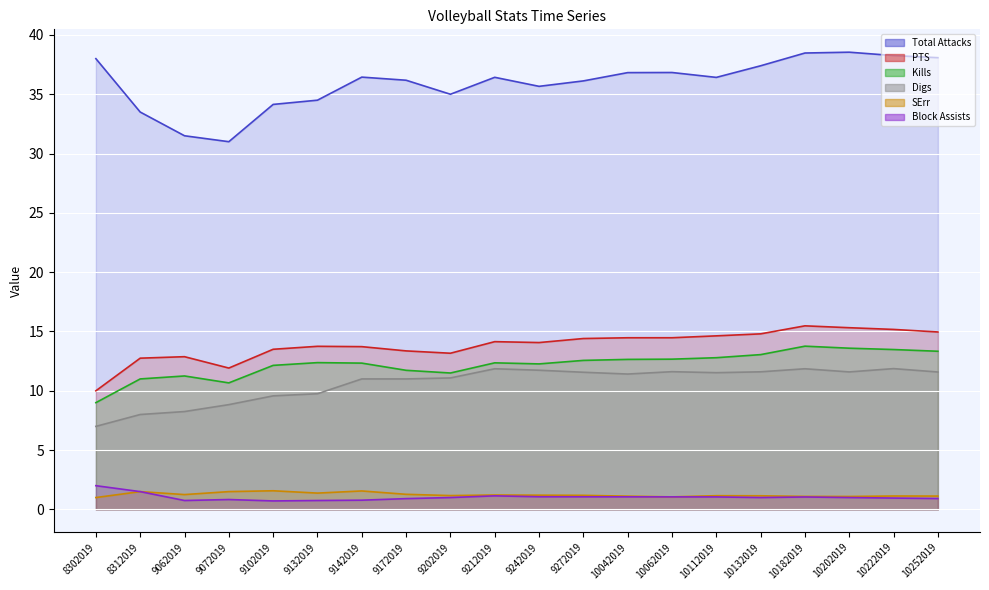

At which category does Block Assists reach its first local peak?

9072019